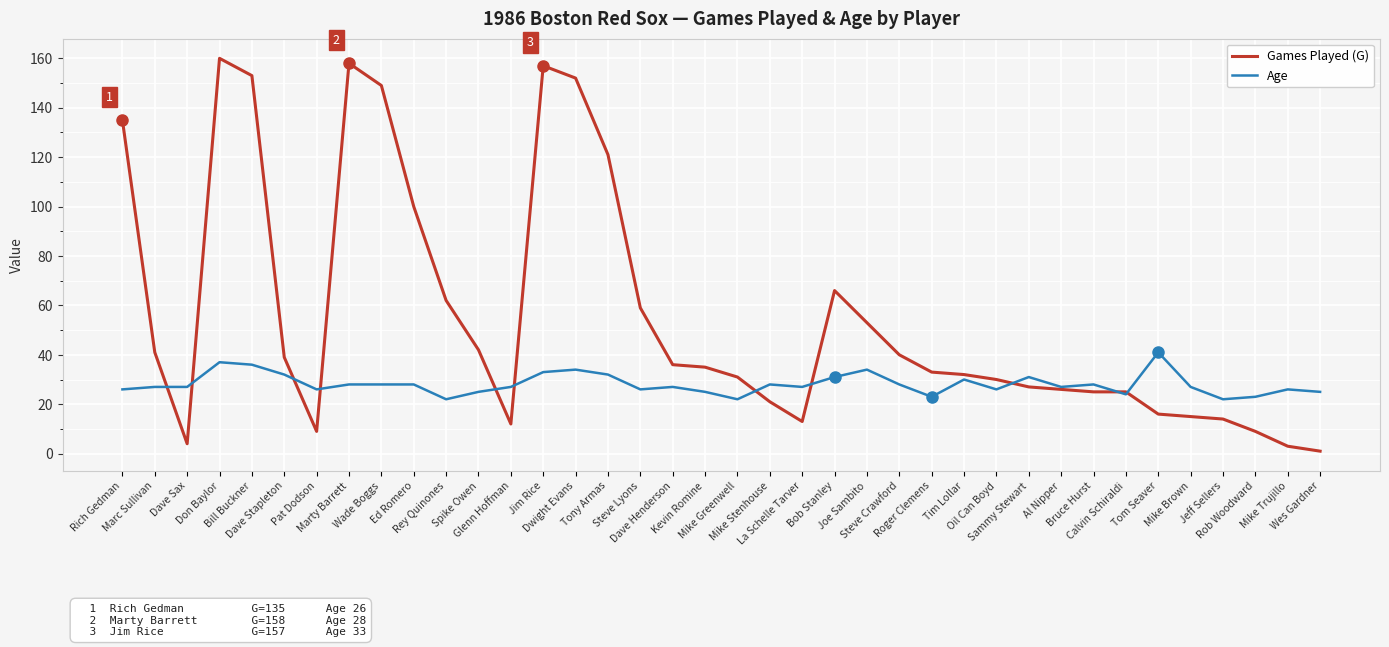

List the series in order of their peak value, highest first.

Games Played (G), Age